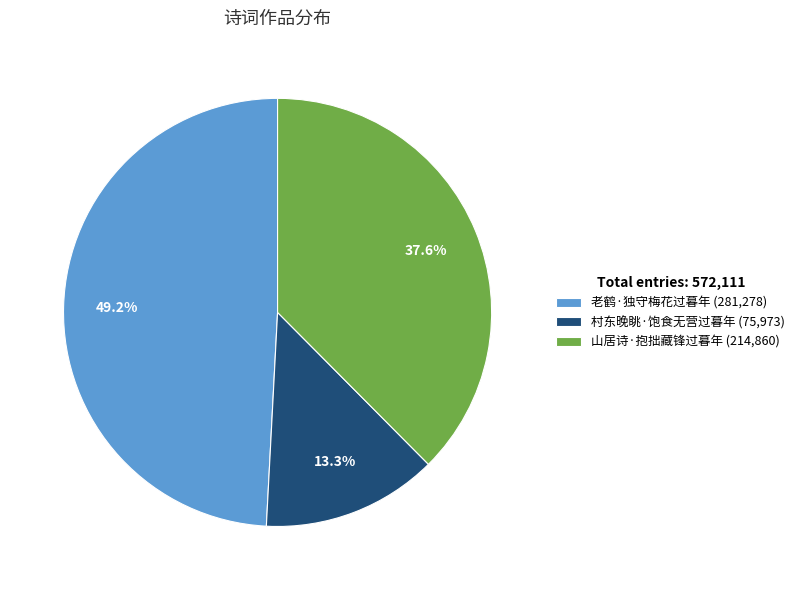

Rank the categories by value from lowest to highest.

村东晚眺·饱食无营过暮年, 山居诗·抱拙藏锋过暮年, 老鹤·独守梅花过暮年